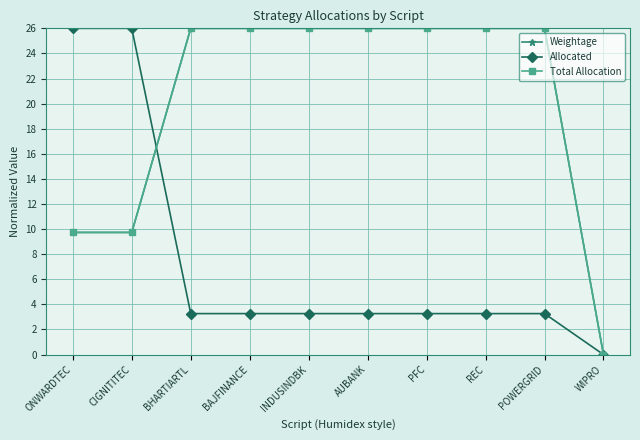

Which has a higher value, POWERGRID or INDUSINDBK?

POWERGRID